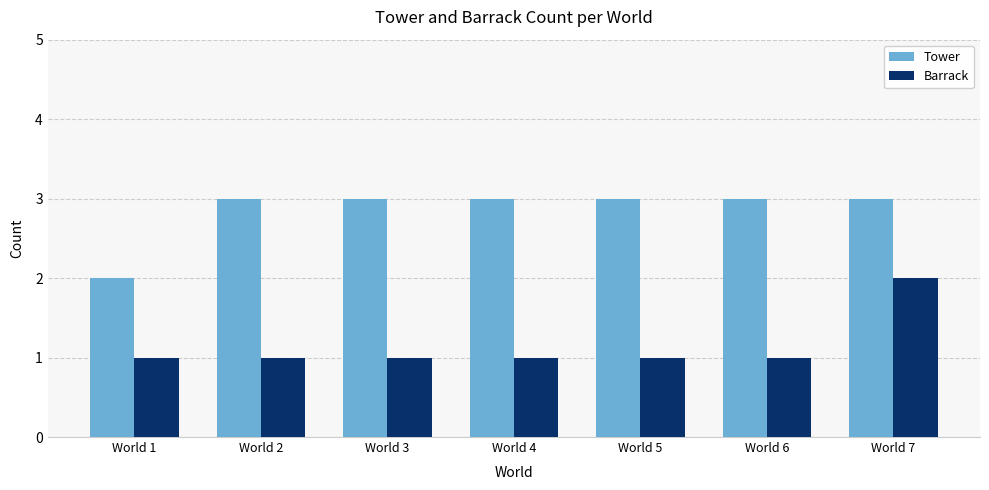

What are all the series names shown in the legend?

Tower, Barrack